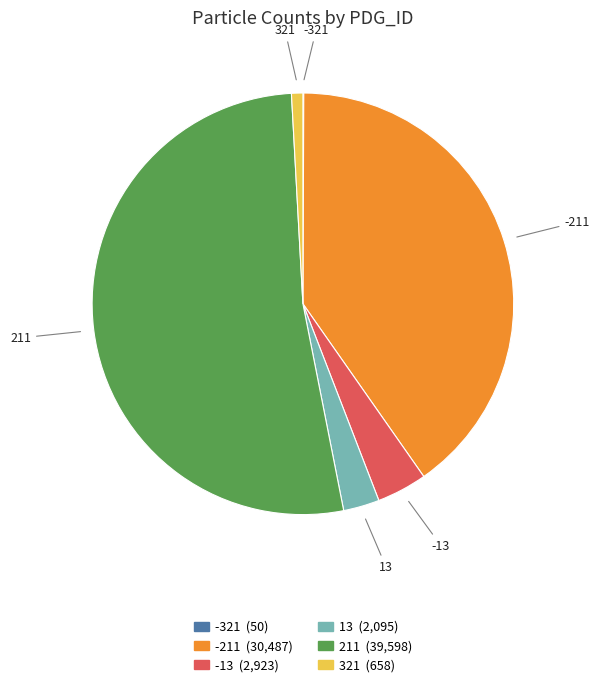

Does 211 account for over 50% of the chart?

Yes